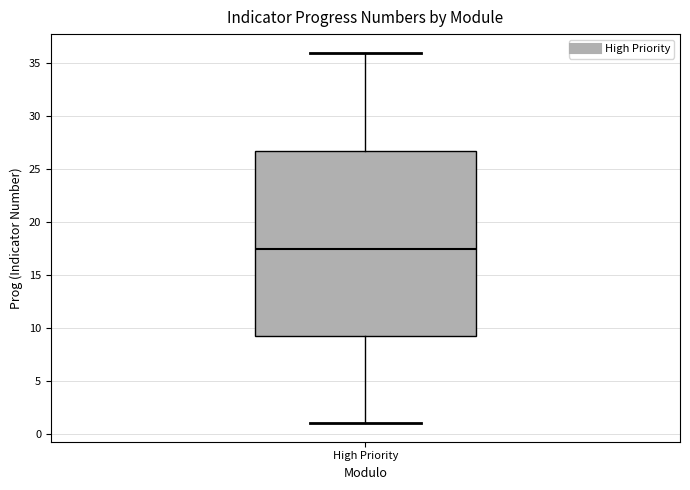

Where does the upper whisker of the box for High Priority end on the y-axis? The values are not printed on the chart, so give them approximately, as read against the axis.

36.0